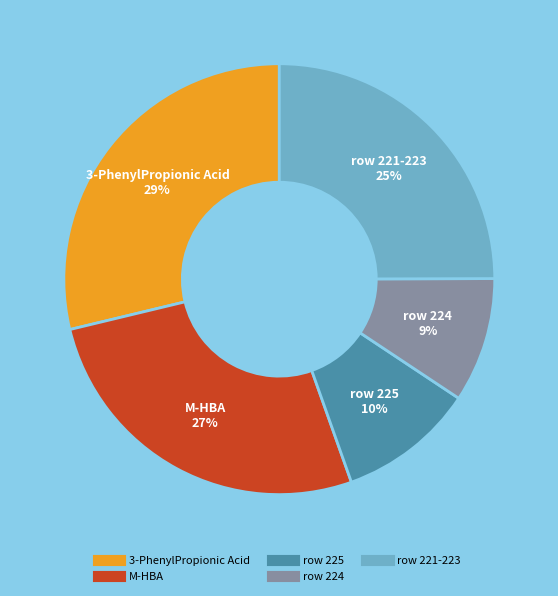

Is there a majority slice in this chart?

No